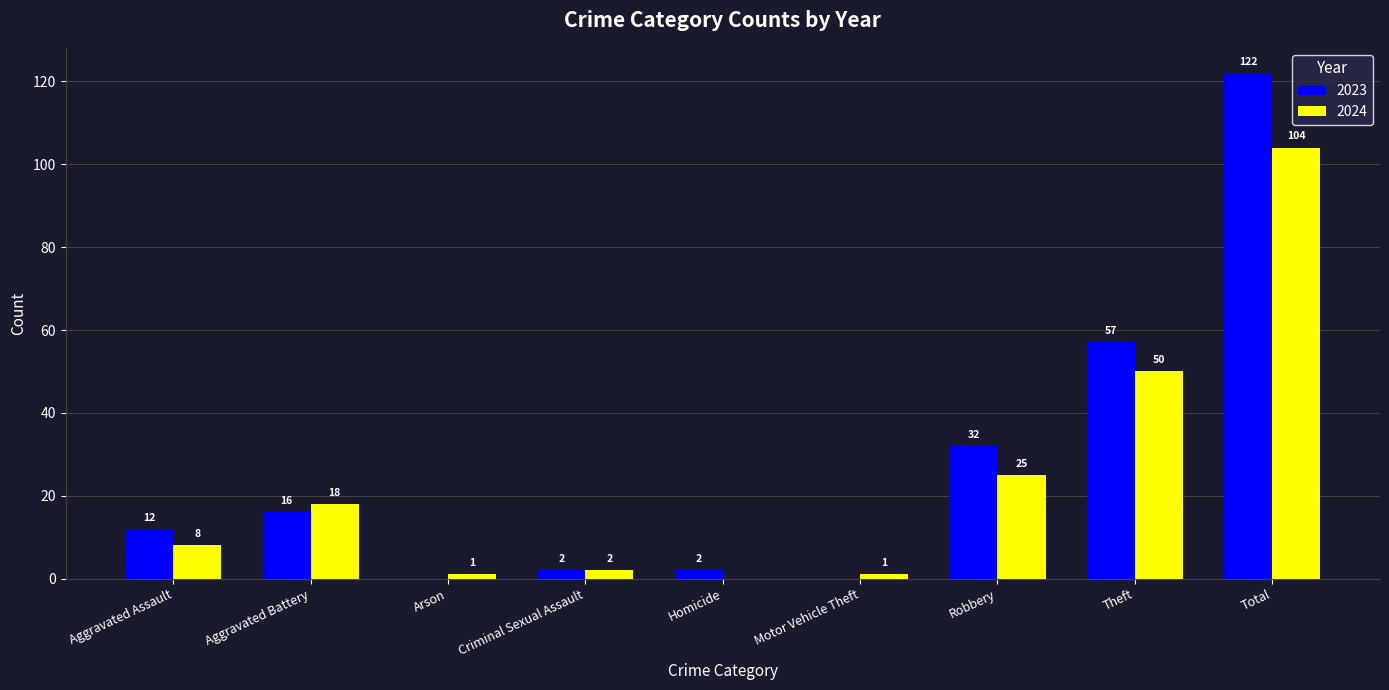

The 2023 series shows 51 at Total. True or false?

False